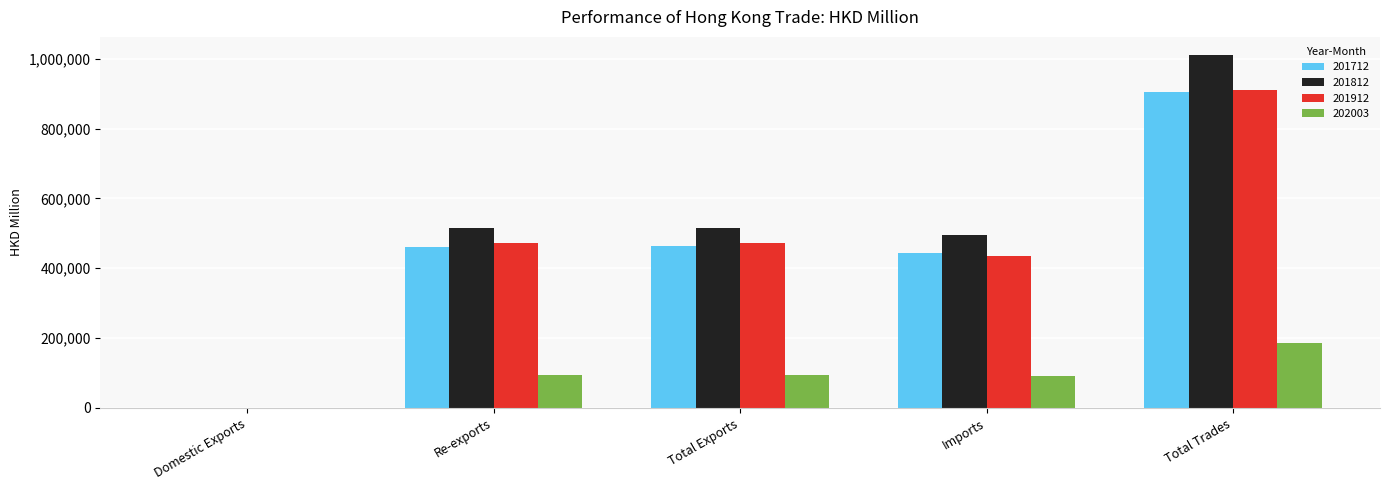

What is the maximum value shown in the chart?

1012159.5